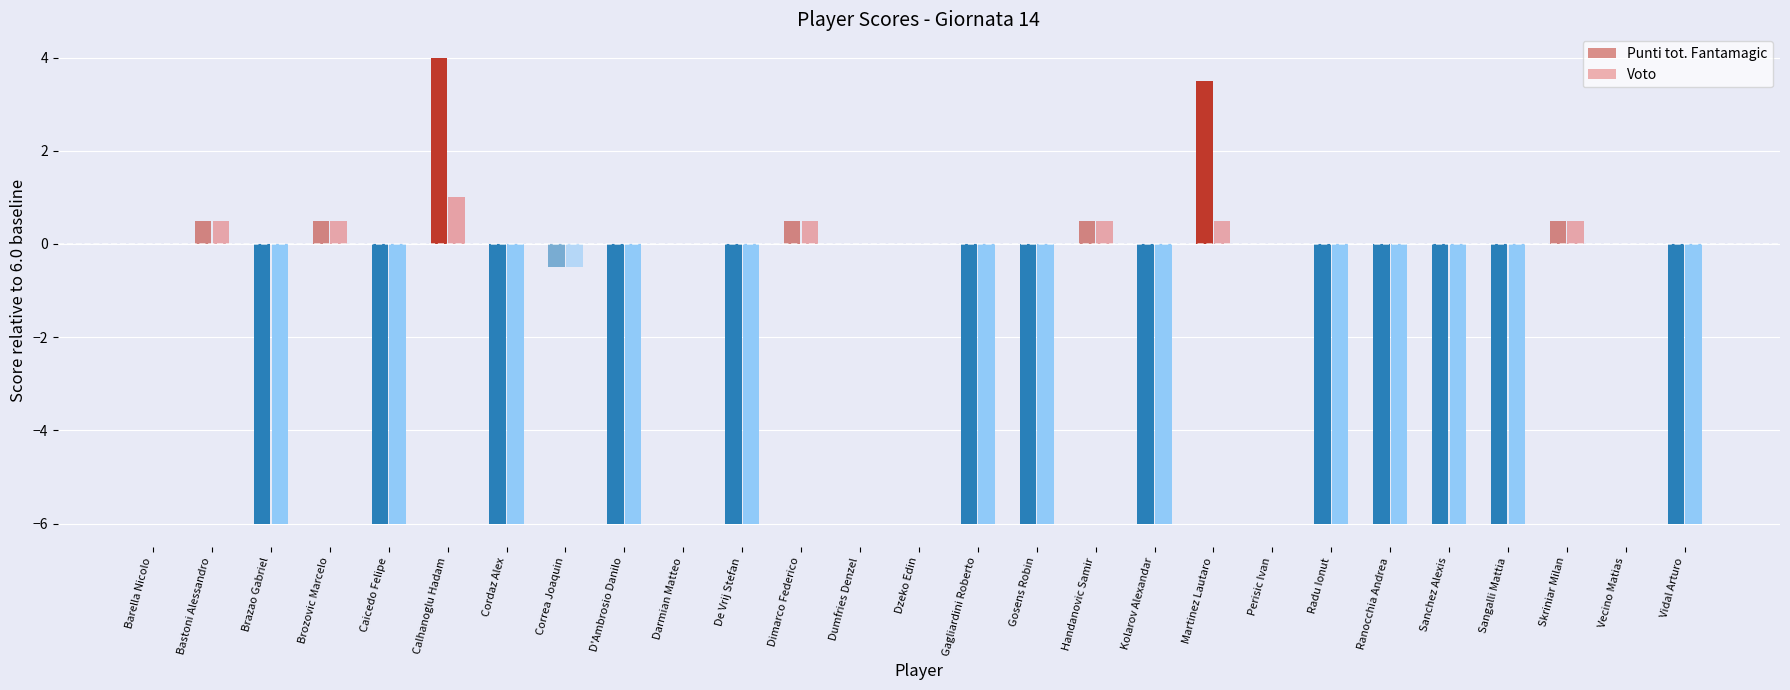

The value of Voto at Dumfries Denzel is 8.0. True or false?

False